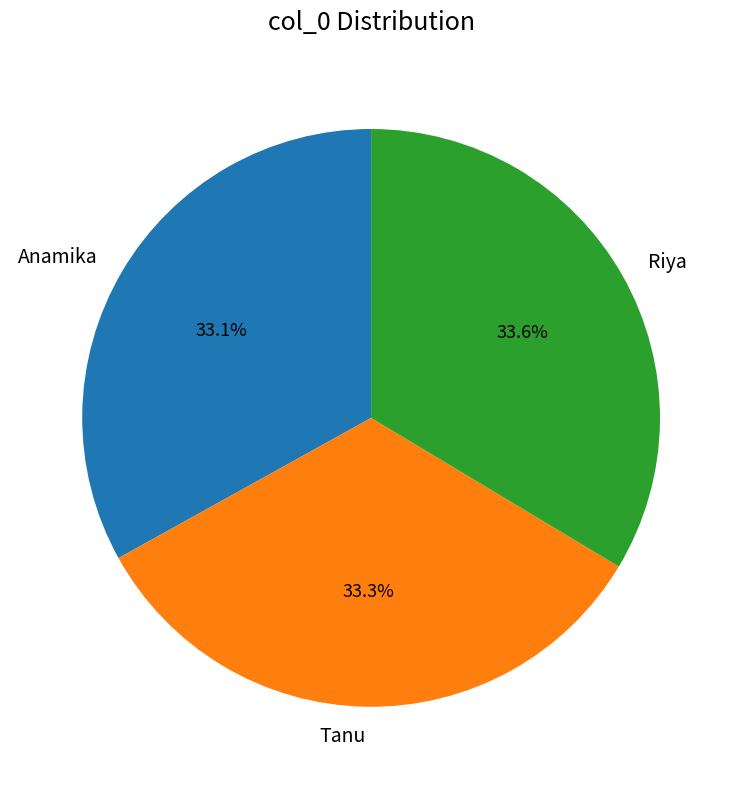

Do Tanu and Anamika together represent more than half of the pie?

Yes